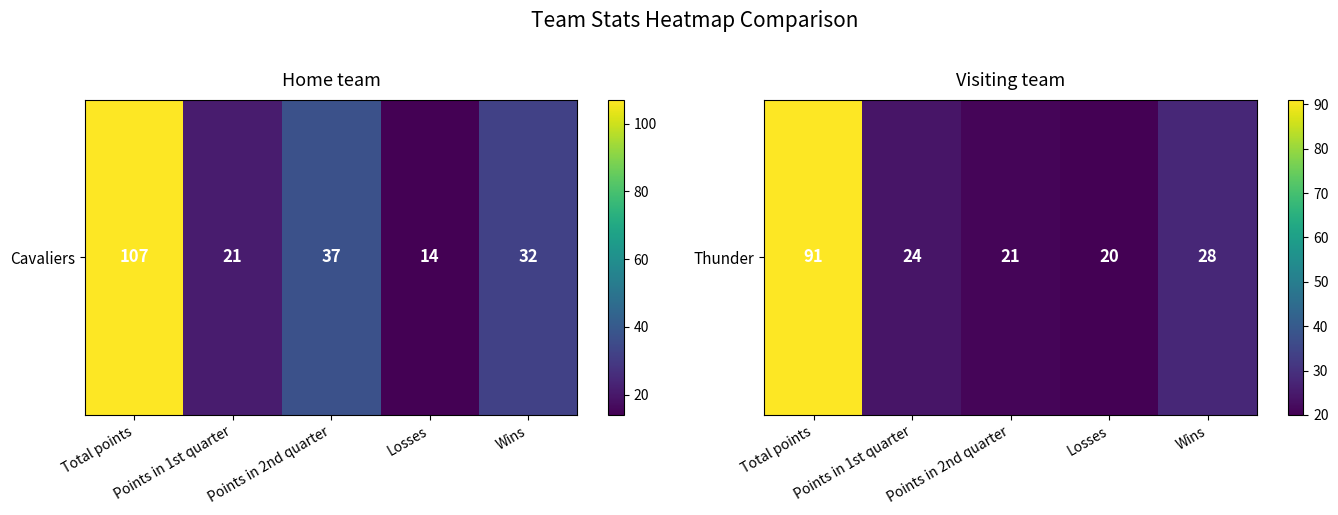

True or false: the data shows 122 at Total points.

False